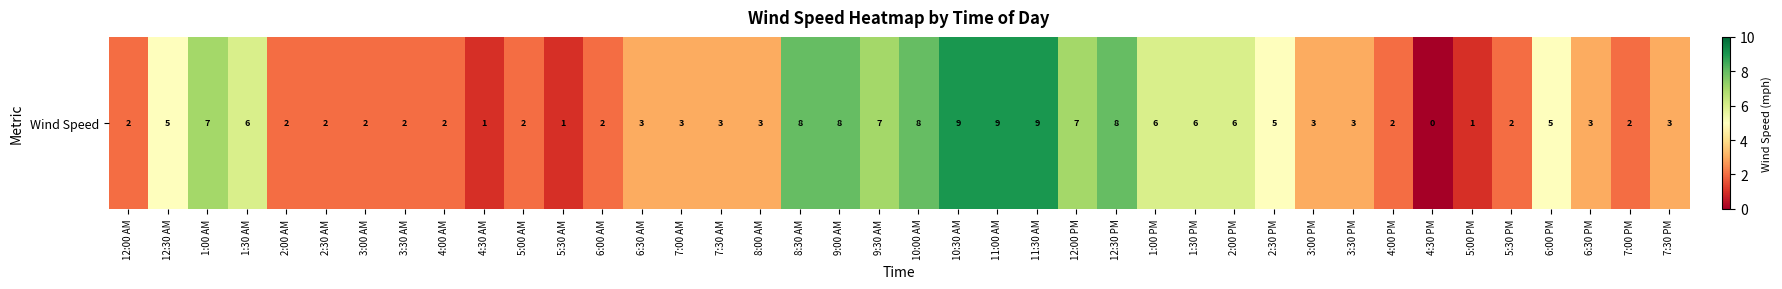

Reading left to right, what are all the values shown in this chart?

12:00 AM=2	12:30 AM=5	1:00 AM=7	1:30 AM=6	2:00 AM=2	2:30 AM=2	3:00 AM=2	3:30 AM=2	4:00 AM=2	4:30 AM=1	5:00 AM=2	5:30 AM=1	6:00 AM=2	6:30 AM=3	7:00 AM=3	7:30 AM=3	8:00 AM=3	8:30 AM=8	9:00 AM=8	9:30 AM=7	10:00 AM=8	10:30 AM=9	11:00 AM=9	11:30 AM=9	12:00 PM=7	12:30 PM=8	1:00 PM=6	1:30 PM=6	2:00 PM=6	2:30 PM=5	3:00 PM=3	3:30 PM=3	4:00 PM=2	4:30 PM=0	5:00 PM=1	5:30 PM=2	6:00 PM=5	6:30 PM=3	7:00 PM=2	7:30 PM=3